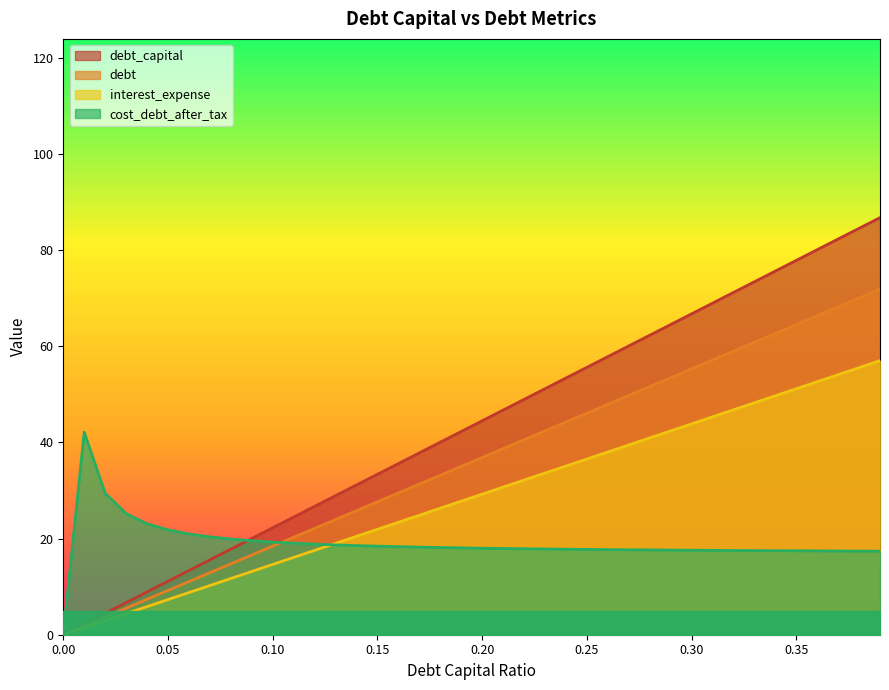

The value of debt_capital at 0.25 is 81.3. True or false?

False